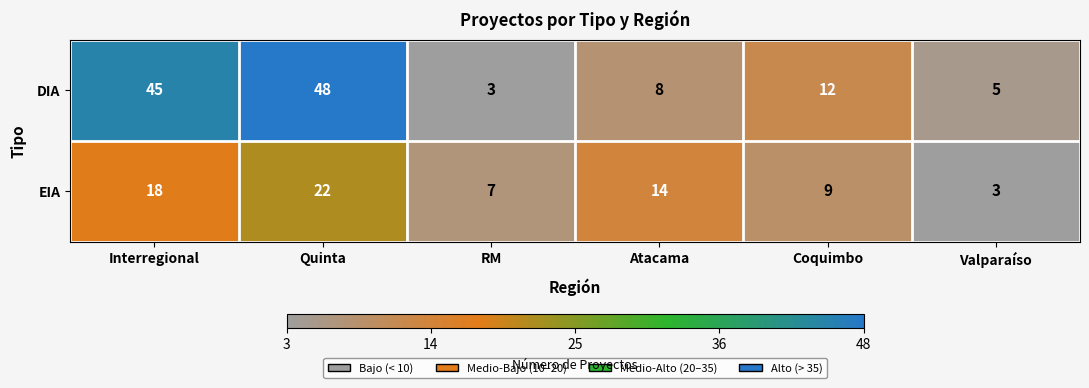

Reading left to right, what are all the values shown in this chart?

DIA: 45	48	3	8	12	5
EIA: 18	22	7	14	9	3